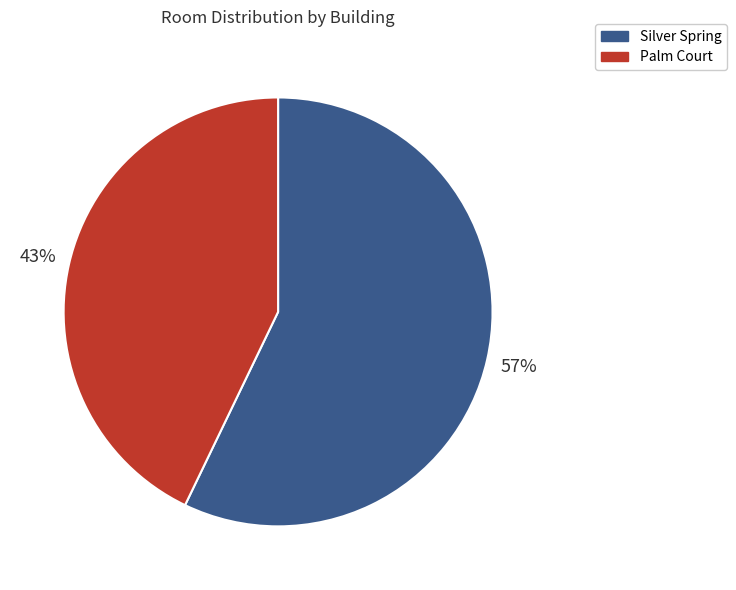

To the nearest percent, what percentage of the pie is Palm Court?

43%